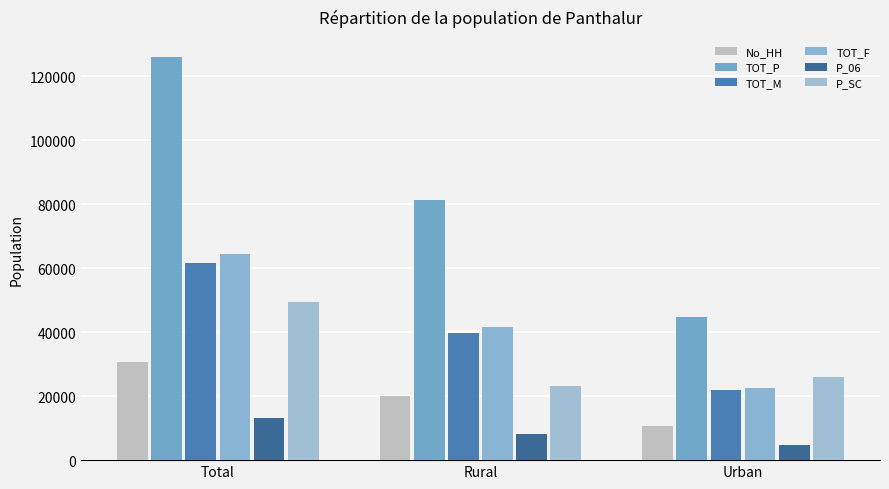

Is the value of P_06 at Urban greater than the value of TOT_M at Urban?

No